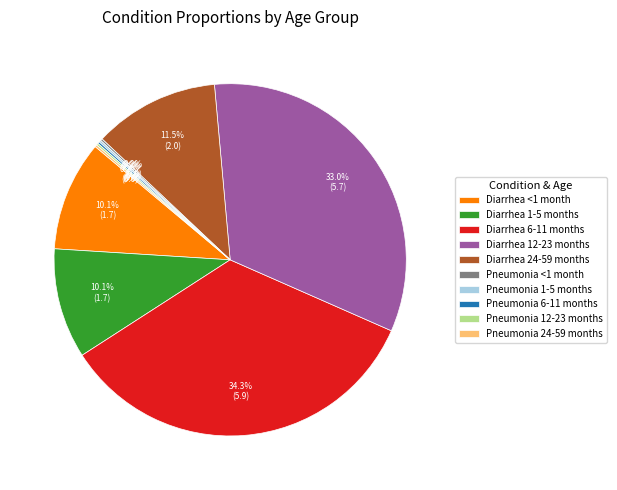

What is the largest slice in the pie chart?

Diarrhea 6-11 months